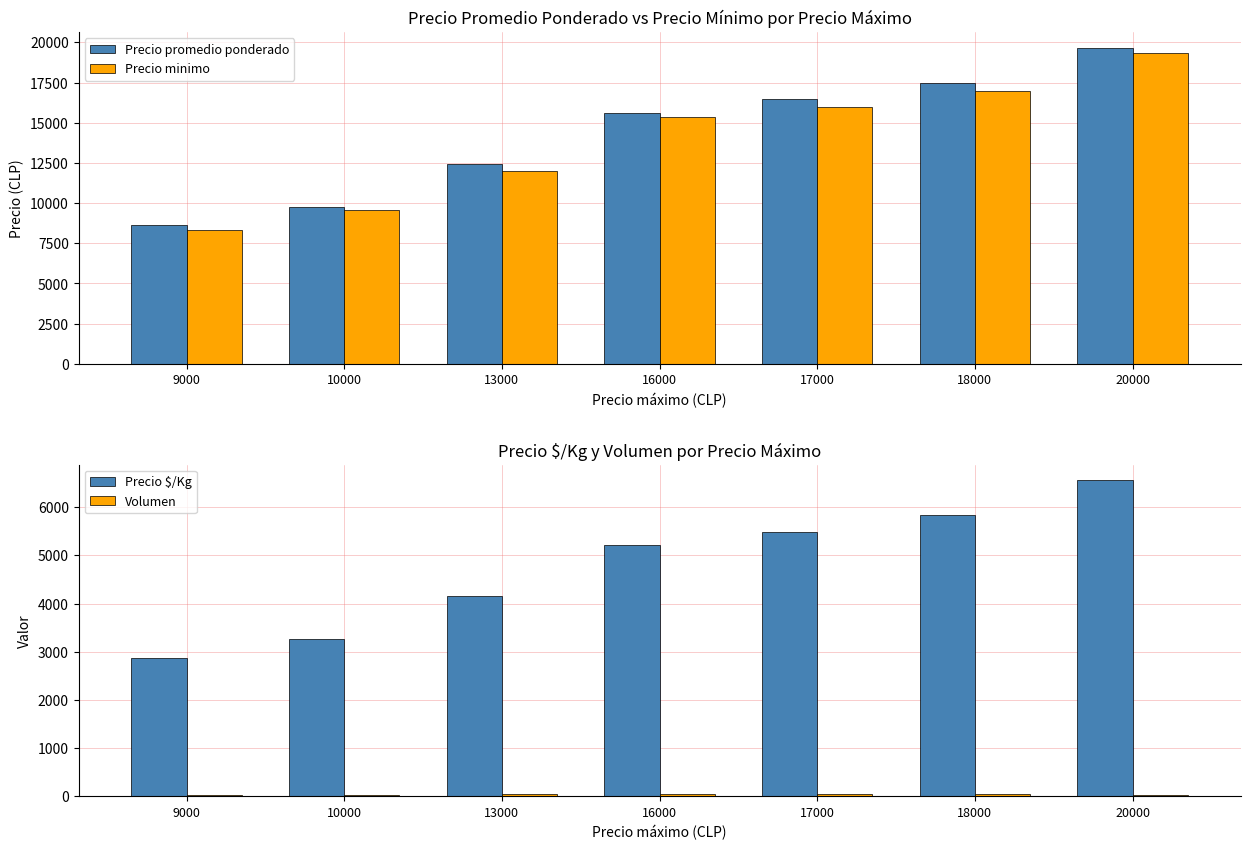

How many distinct data groups are displayed?

4